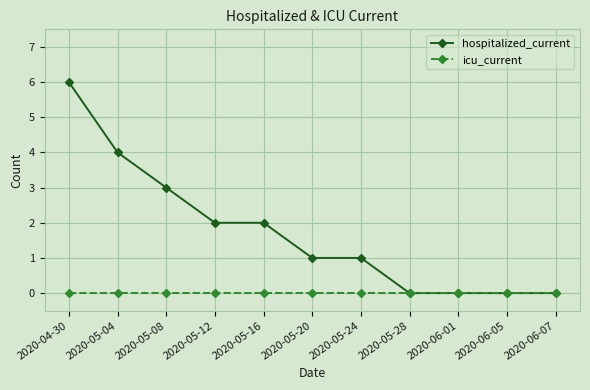

The hospitalized_current series shows 1 at 2020-05-20. True or false?

True